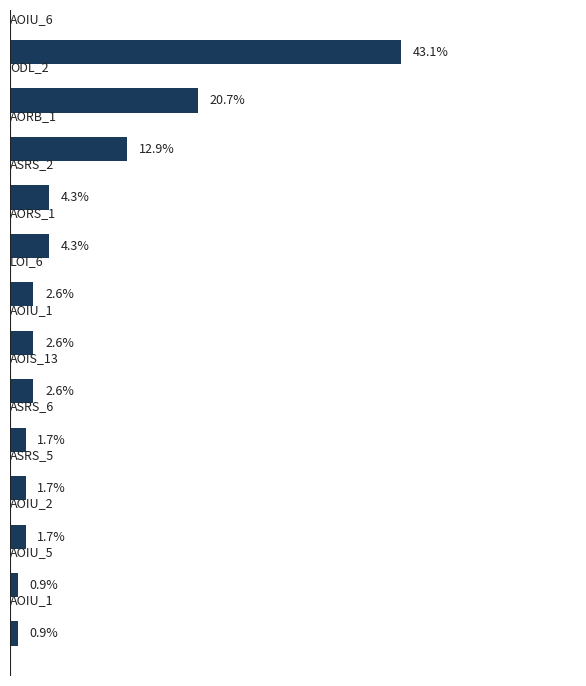

What is the average value?

7.7